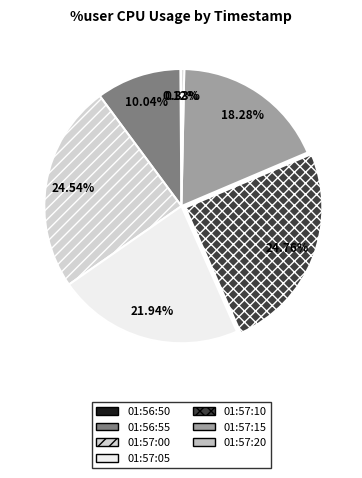

To the nearest percent, what is the combined percentage of 01:57:00 and 01:56:50?

25%